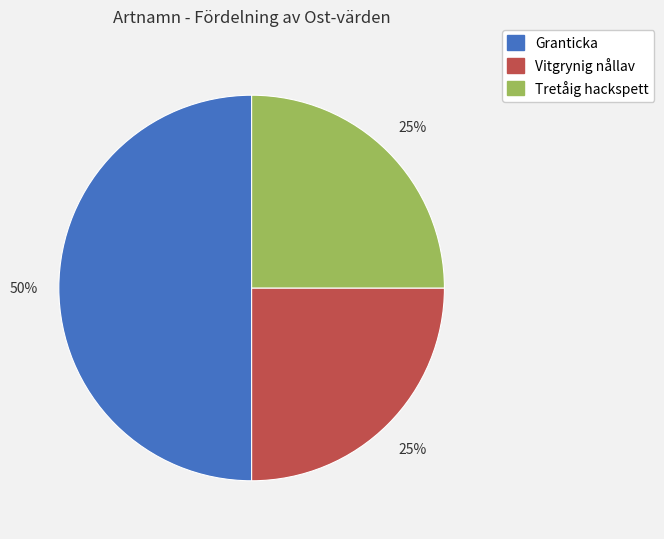

To the nearest percent, what is the average slice percentage?

33%